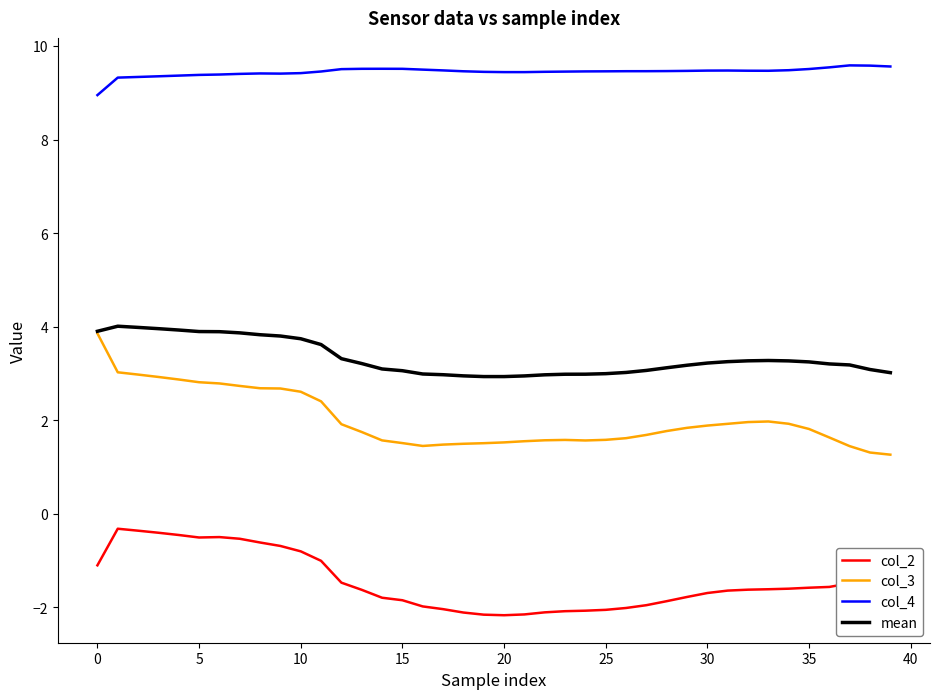

Which series has the largest range (max minus min)?

col_3